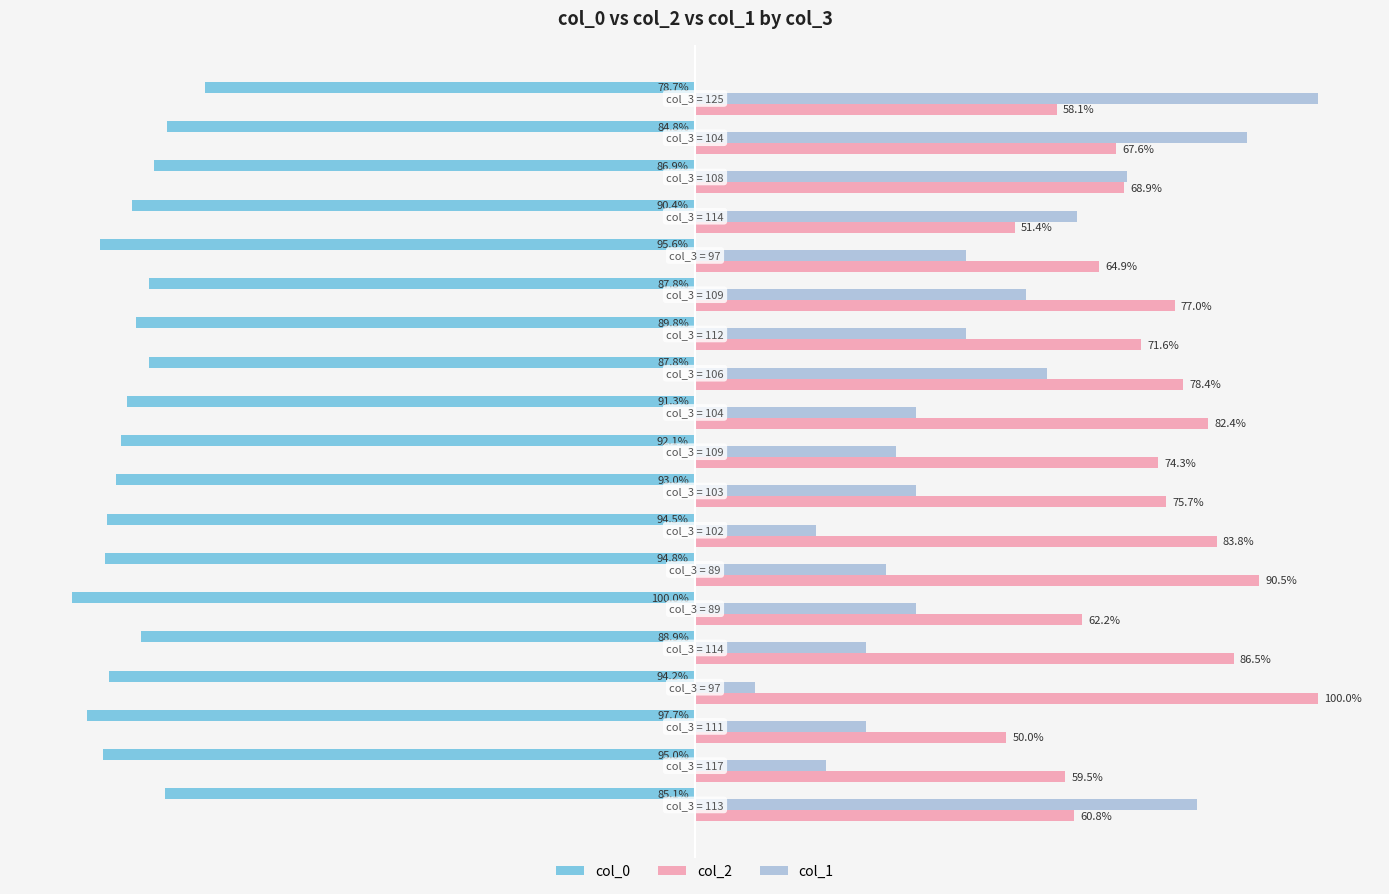

Which series has the largest range (max minus min)?

col_1